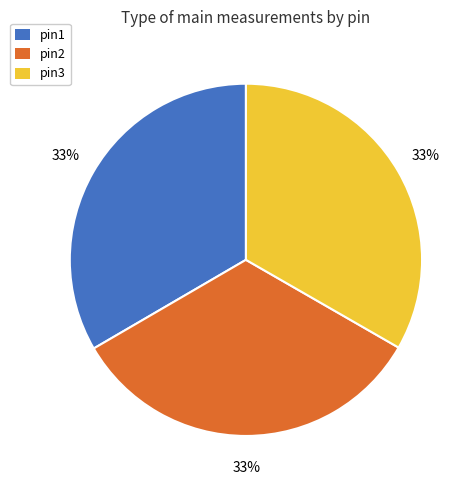

To the nearest percent, what is the combined percentage of pin2 and pin3?

67%